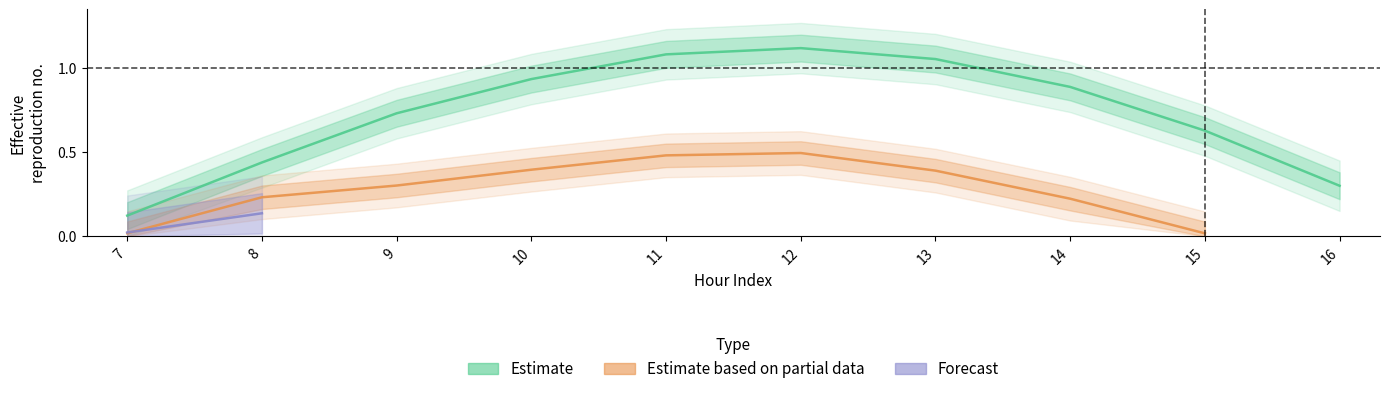

Is it true that Estimate equals 0.1 at 7?

True